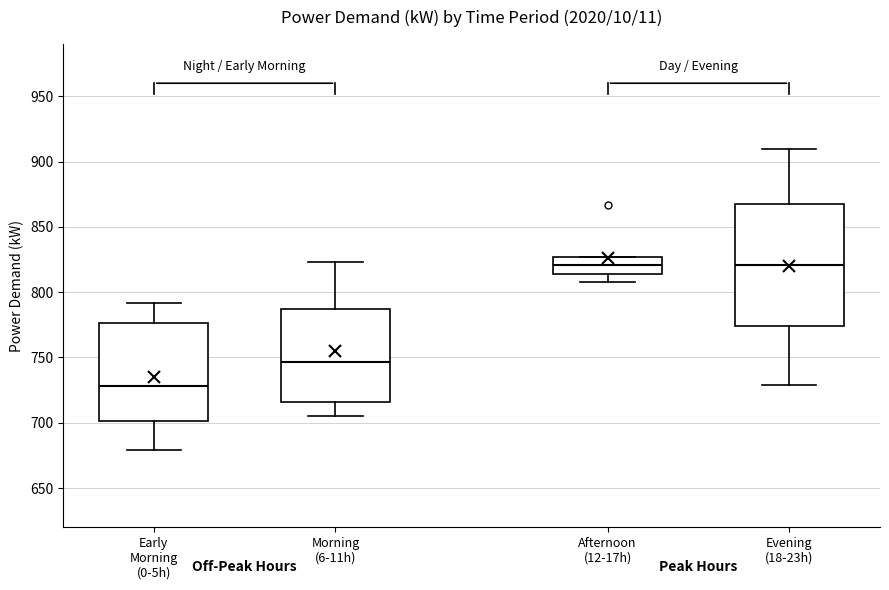

Reading left to right, read every box against the y-axis: the position of its median line, the range the box covers, and the ends of its whiskers. The values are not printed on the chart, so give them approximately, as read against the axis.

Early Morning (0-5h): median 730, box 700 to 775, whiskers 680 to 790
Morning (6-11h): median 745, box 715 to 790, whiskers 705 to 825
Afternoon (12-17h): median 820, box 815 to 825, whiskers 810 to 825
Evening (18-23h): median 820, box 775 to 870, whiskers 730 to 910